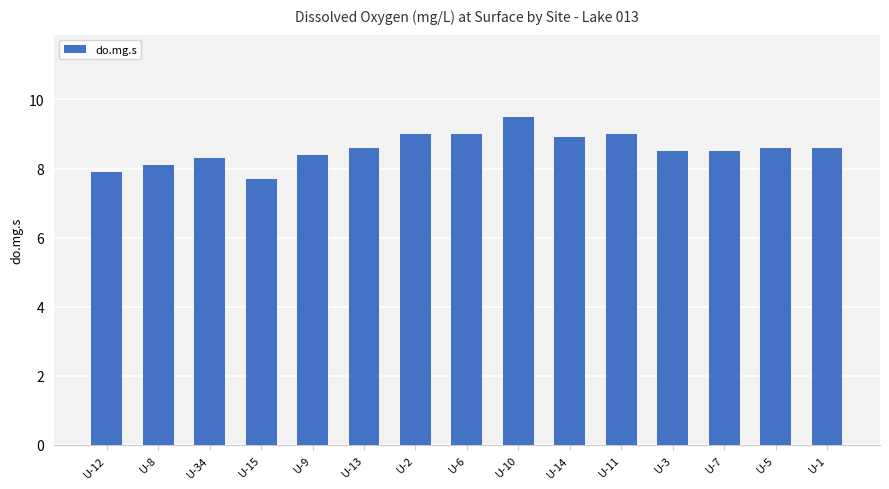

What is the approximate value at U-2?

9.0